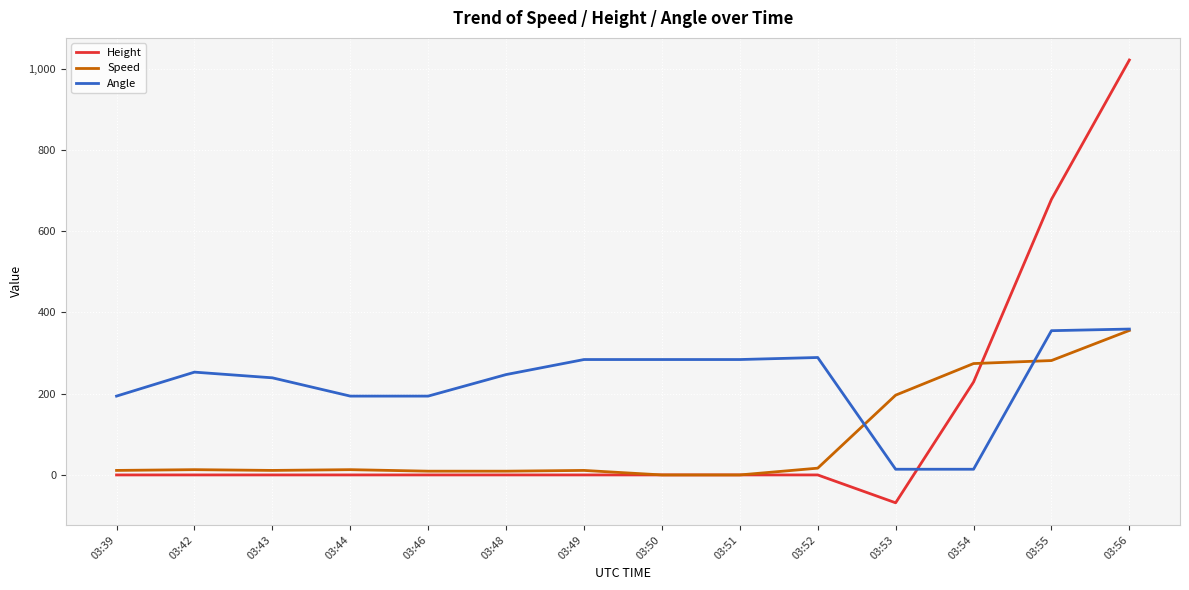

At which label is Speed closest to 177?

03:53